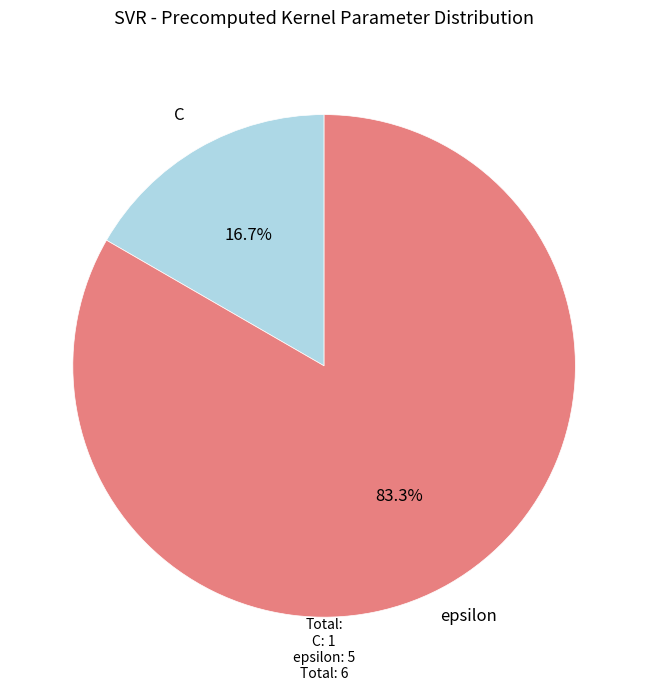

The C slice represents 17% of the pie. True or false?

True